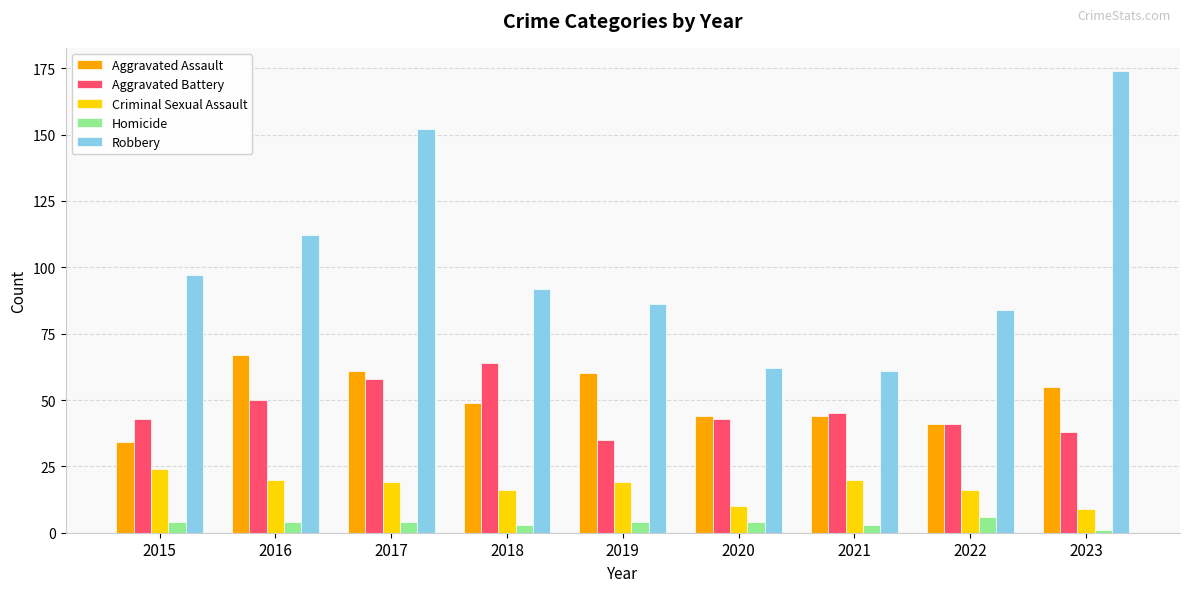

What is the highest value of the Criminal Sexual Assault series?

24